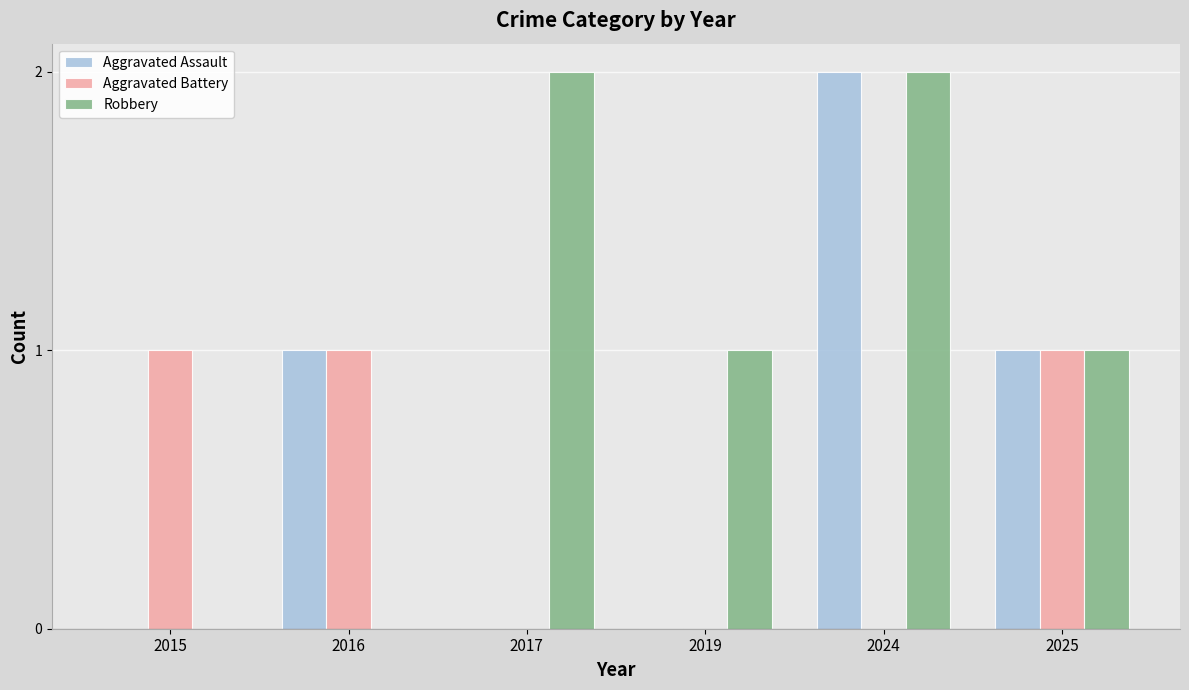

At which category is the sum across all series the highest?

2024